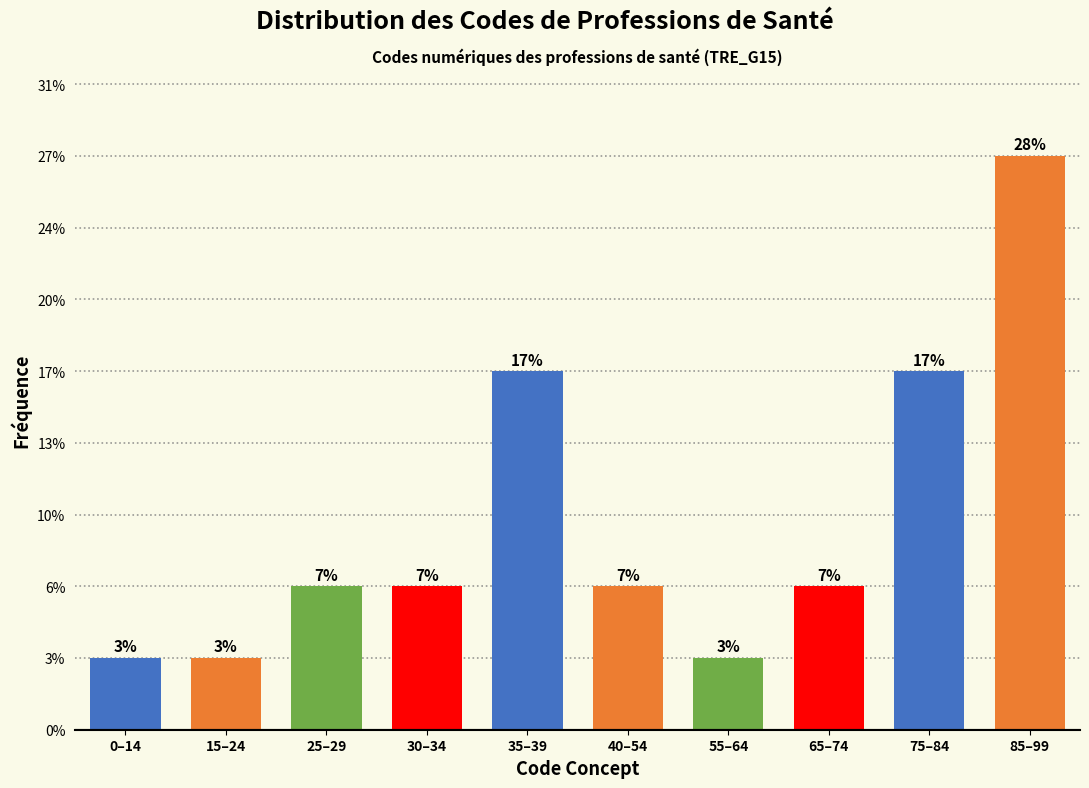

Are the bars horizontal?

No